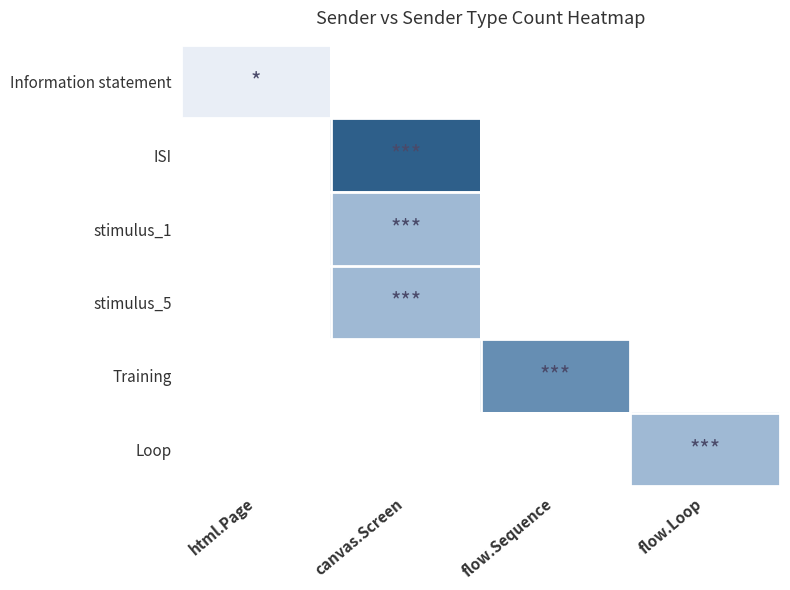

Which series has the largest total across all categories?

ISI